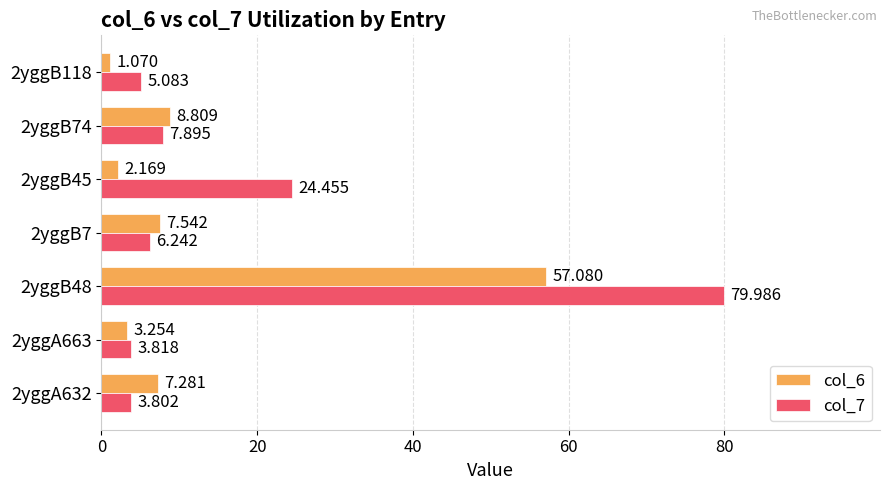

What is the difference between the maximum and minimum values in the col_7 series?

76.2